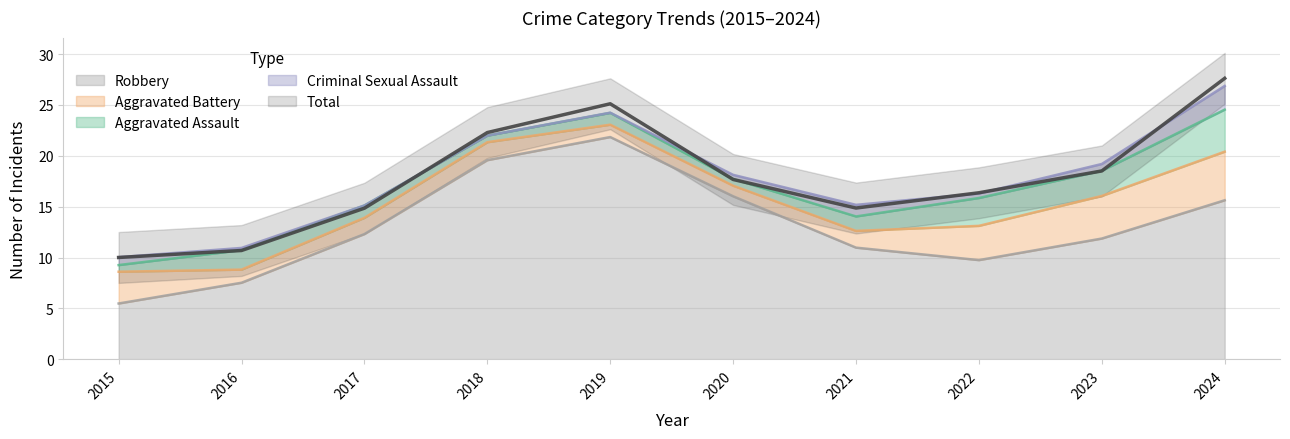

Which series has the widest spread of values?

Robbery